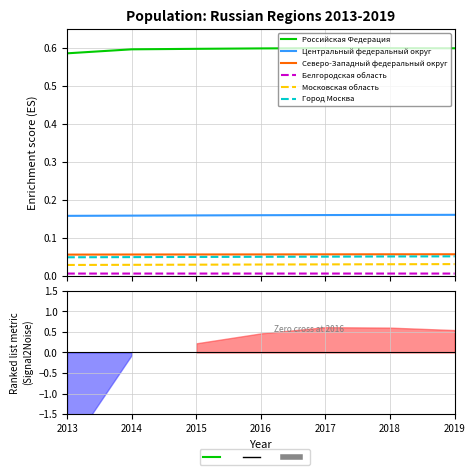

List the series in order of their peak value, lowest first.

Белгородская область, Московская область, Город Москва, Северо-Западный федеральный округ, Центральный федеральный округ, Российская Федерация